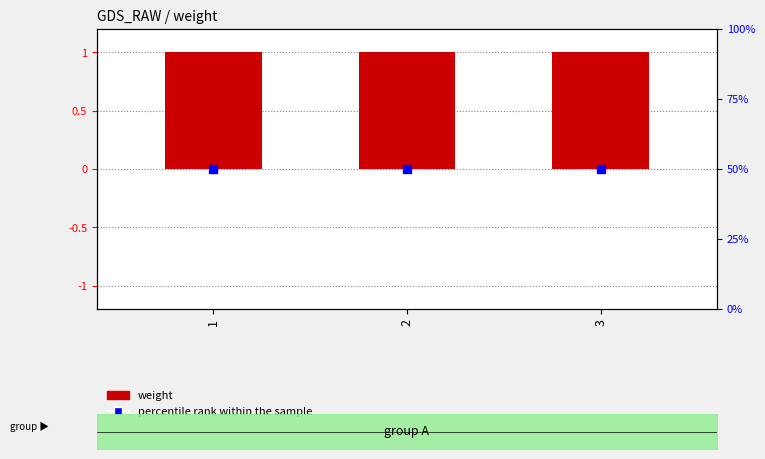

Which series has the largest total across all categories?

percentile rank within the sample